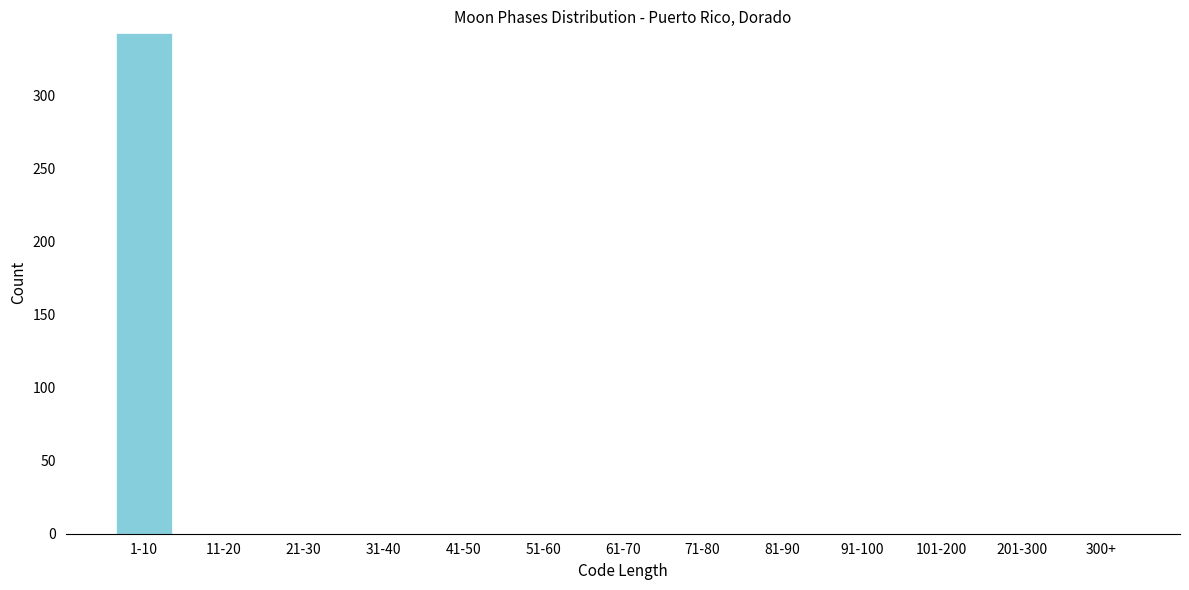

Reading left to right, extract all data points from this chart.

1-10=343	11-20=0	21-30=0	31-40=0	41-50=0	51-60=0	61-70=0	71-80=0	81-90=0	91-100=0	101-200=0	201-300=0	300+=0